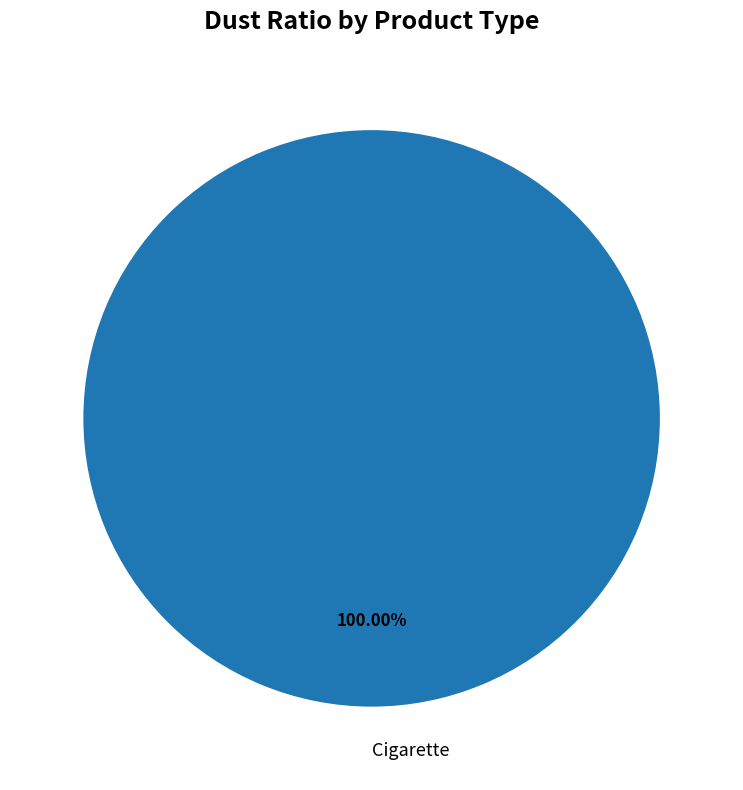

Which slice represents more than half of the pie?

Cigarette